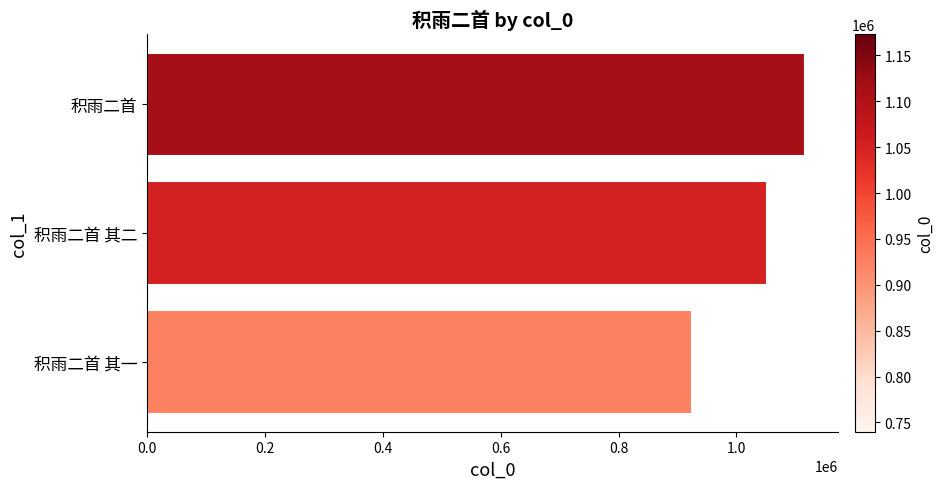

Rank the categories by value from highest to lowest.

积雨二首, 积雨二首 其二, 积雨二首 其一